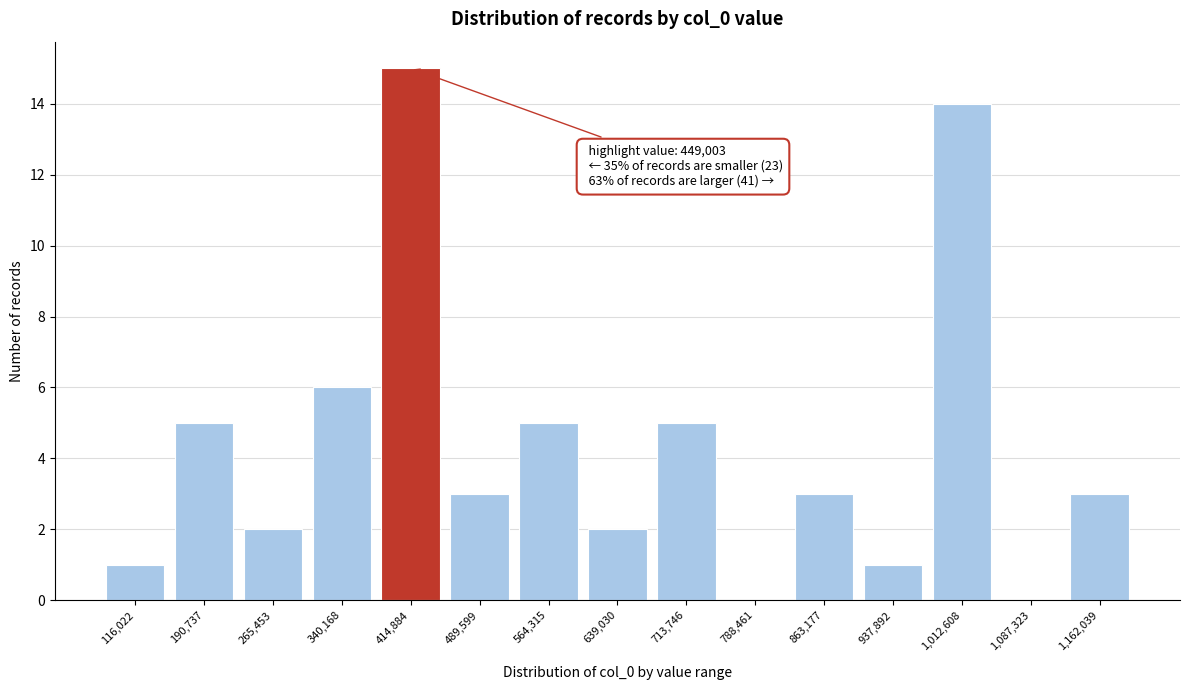

Reading left to right, what are all the values shown in this chart?

116,022=1	190,737=5	265,453=2	340,168=6	414,884=15	489,599=3	564,315=5	639,030=2	713,746=5	788,461=0	863,177=3	937,892=1	1,012,608=14	1,087,323=0	1,162,039=3